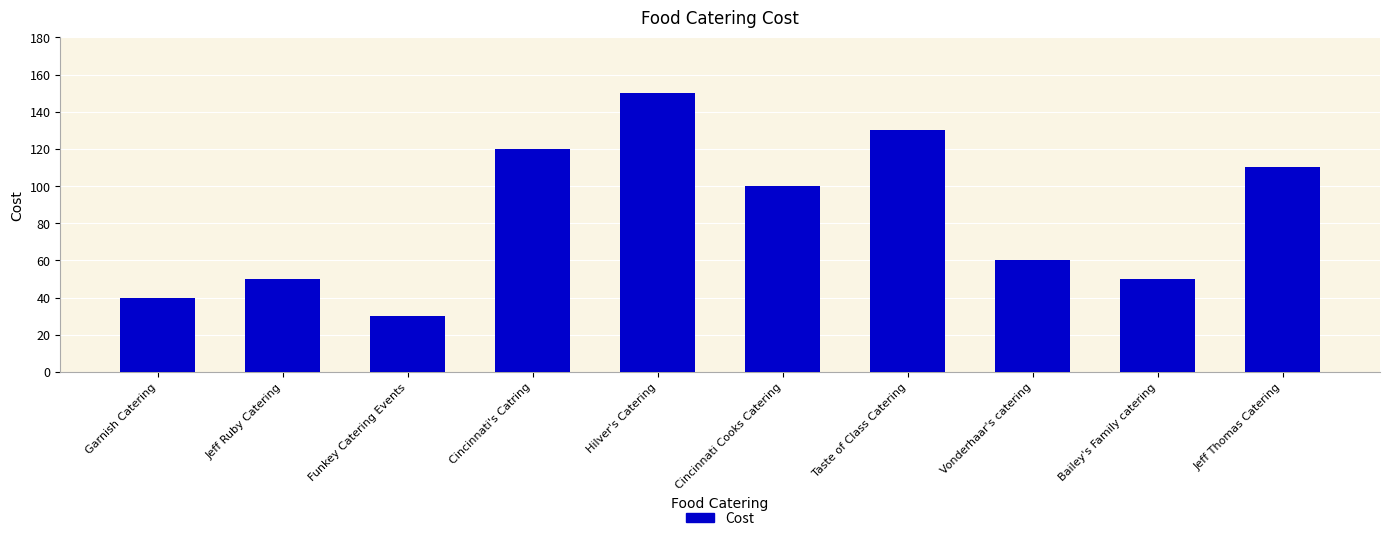

At which category does the chart reach its minimum across all series?

Funkey Catering Events